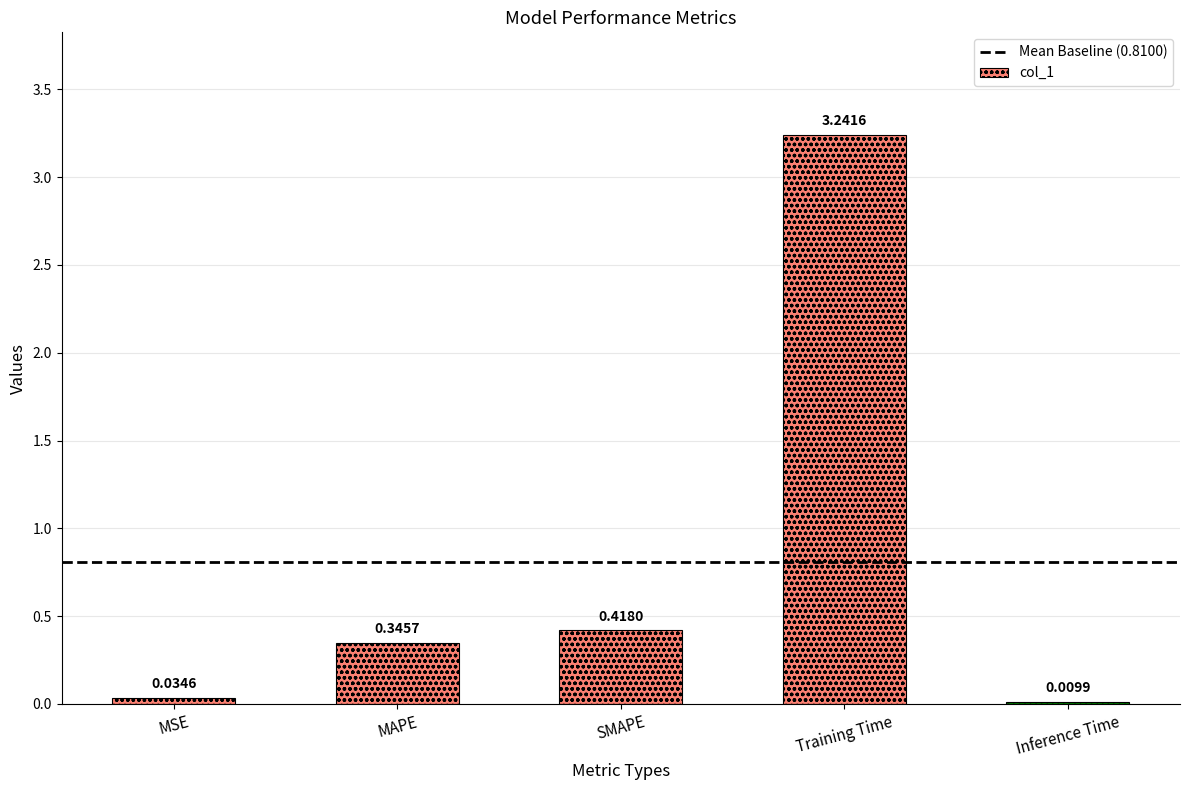

Which has a higher value, Training Time or Inference Time?

Training Time